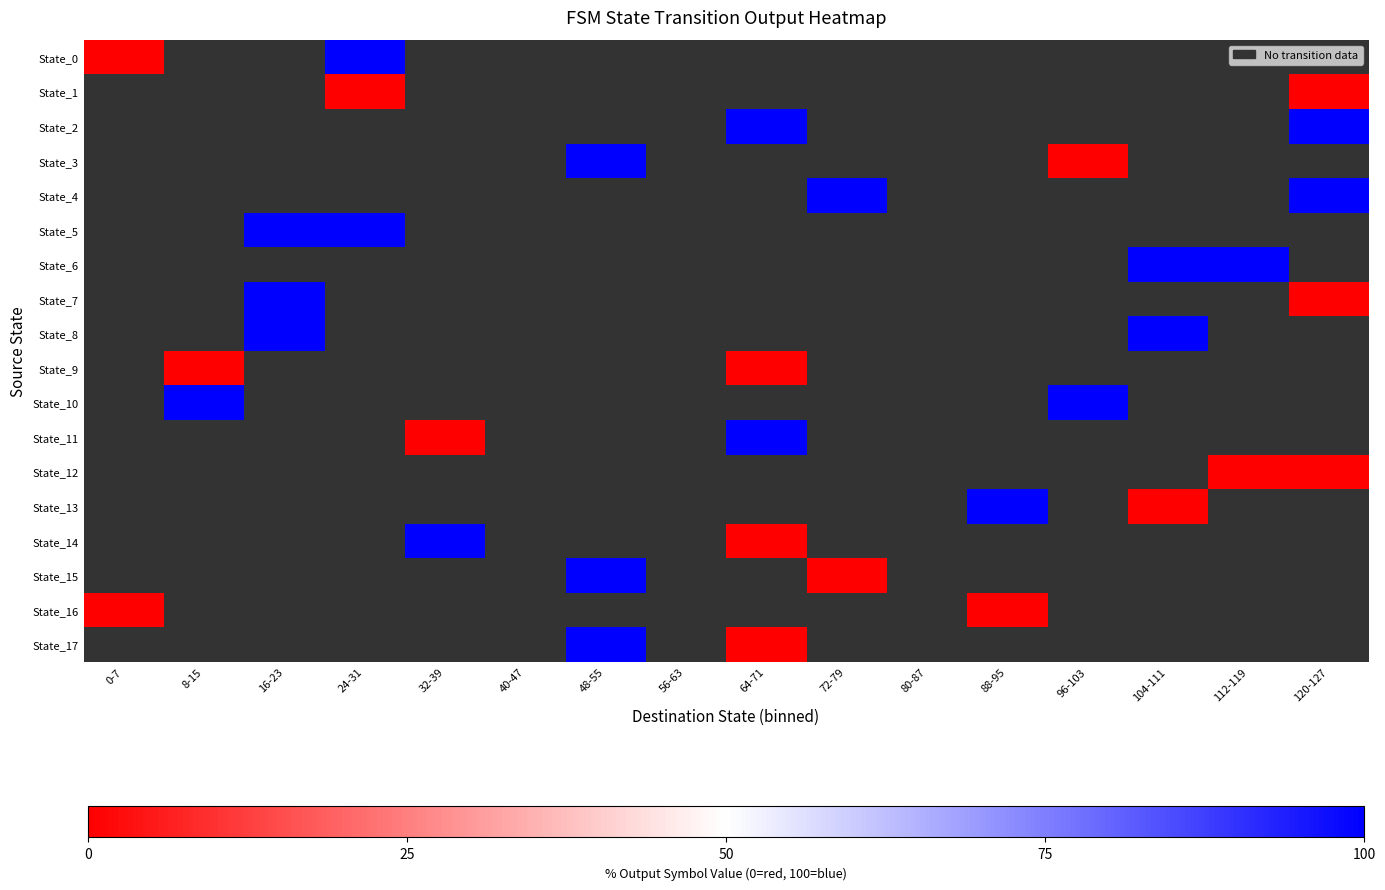

Is the value of State_1 at 112-119 greater than the value of State_16 at 104-111?

No